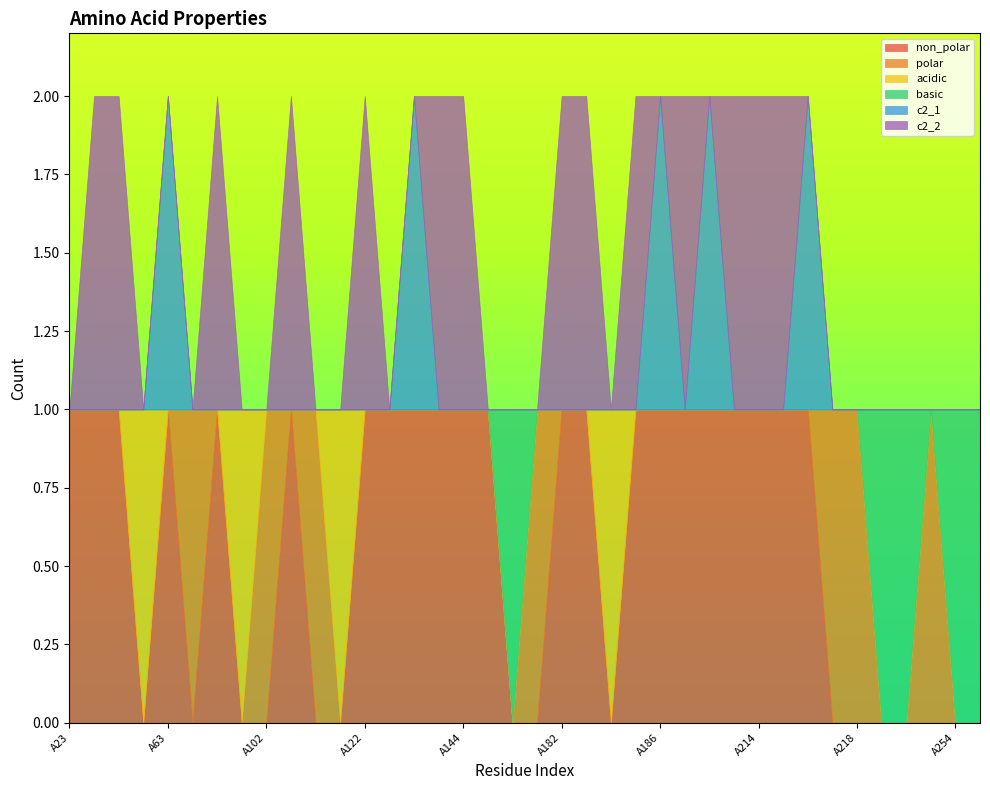

True or false: basic and c2_1 intersect in this chart.

False